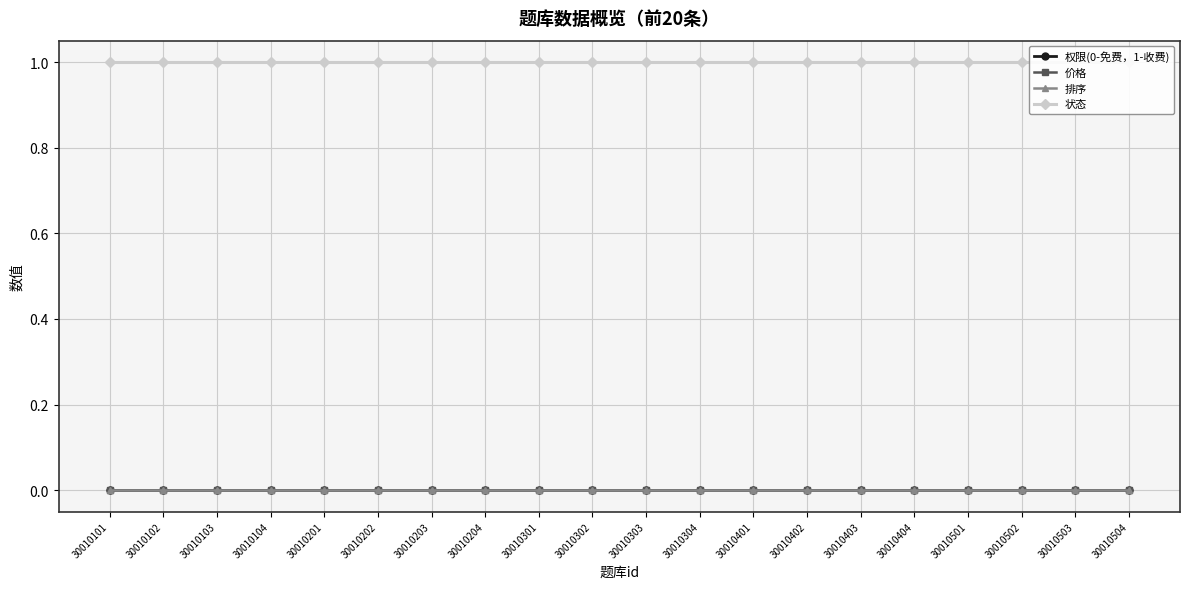

True or false: 状态 and 权限(0-免费，1-收费) intersect in this chart.

False